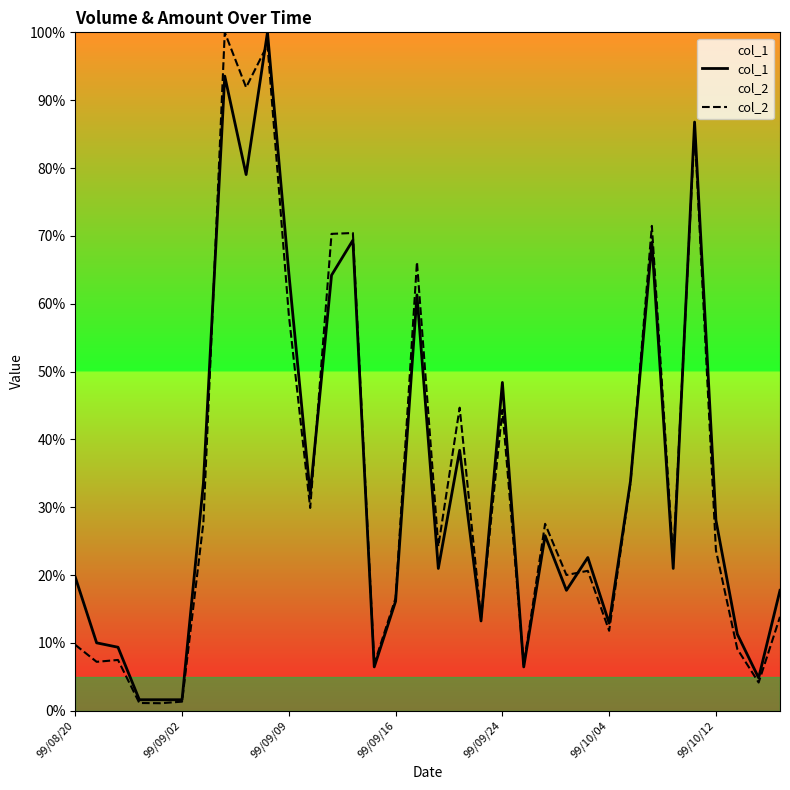

What is the sum of the col_1 values at 99/08/20 and 29?

106.5